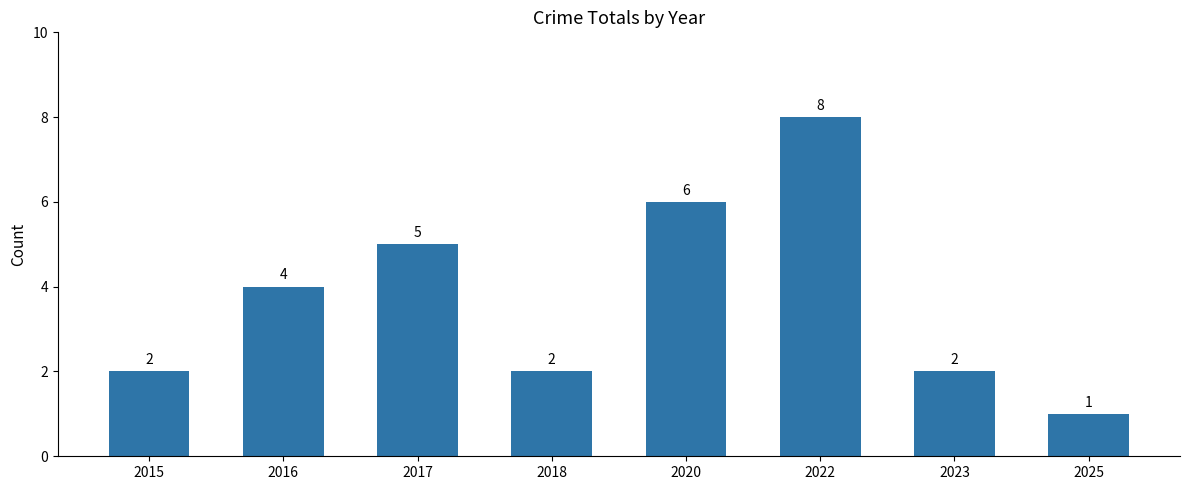

The value at 2017 is 8. True or false?

False